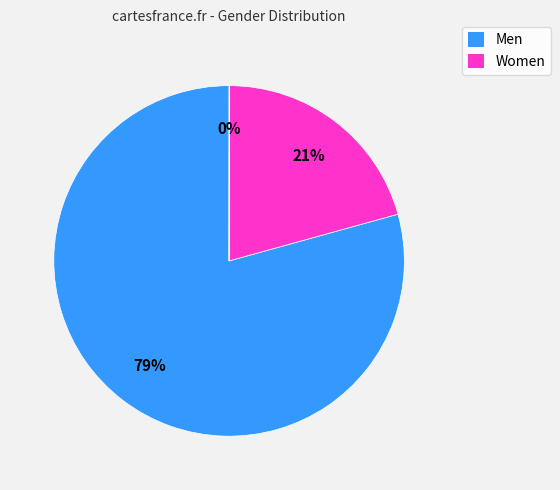

To the nearest percent, what is the average slice percentage?

33%